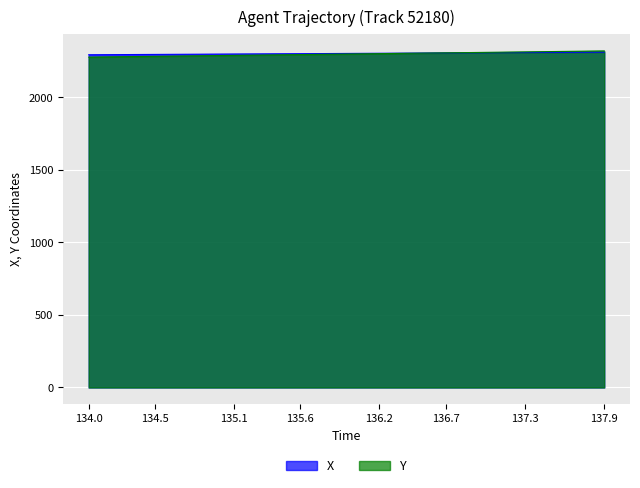

Which category has the highest value across all series?

137.9